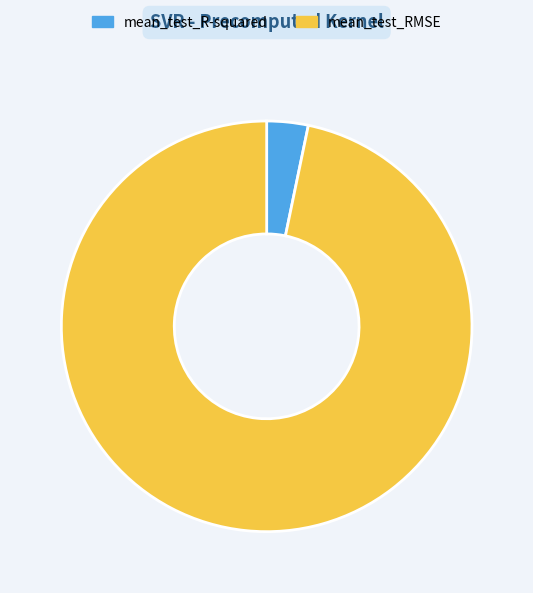

Does any single category account for the majority?

Yes